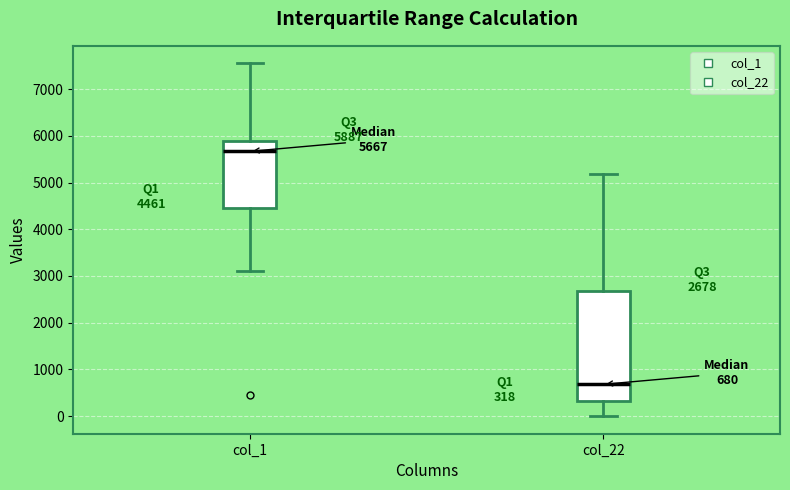

Which box is the tallest, from its lower edge to its upper edge?

col_22